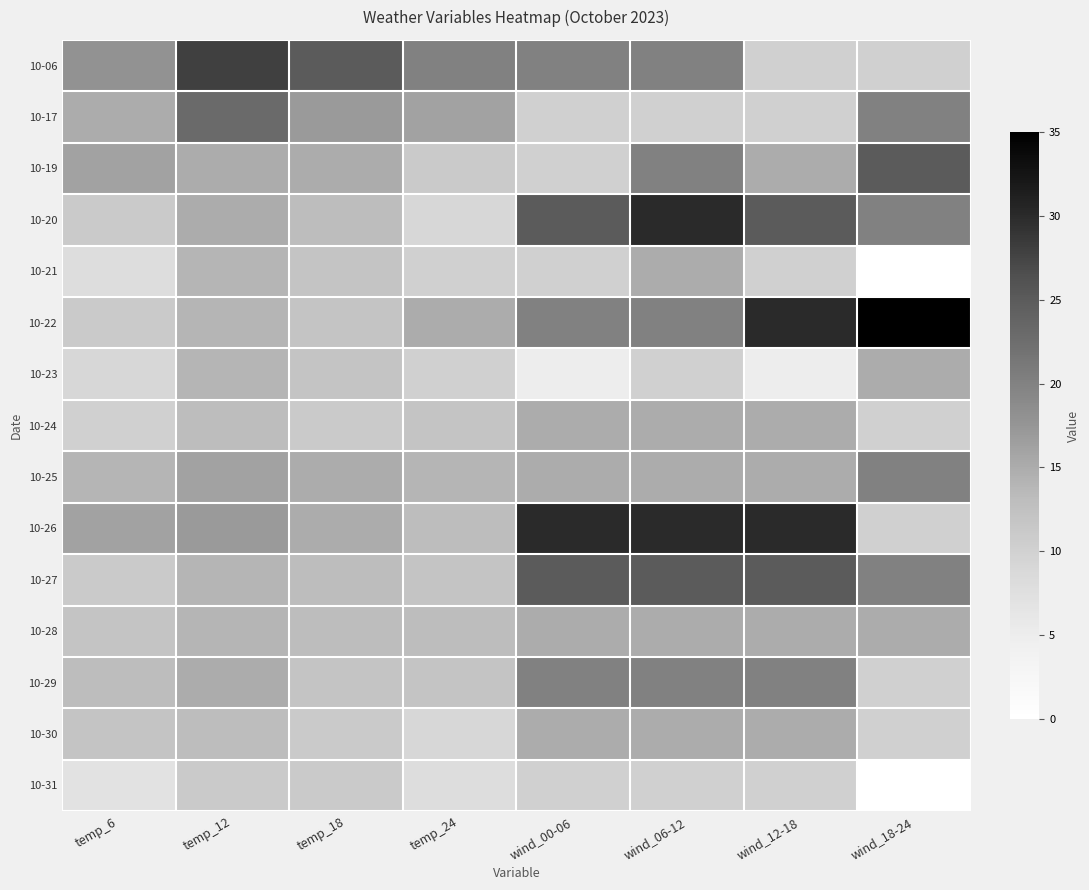

At how many categories does at least one series exceed 33?

1